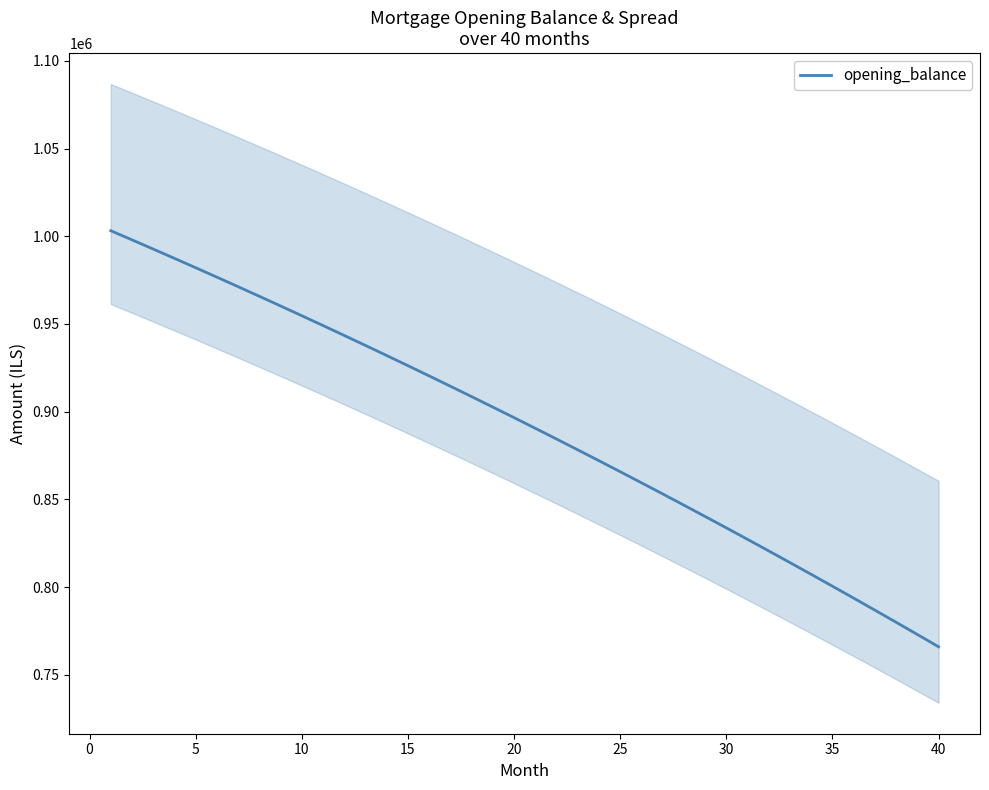

What is the minimum value for opening_balance?

765997.7